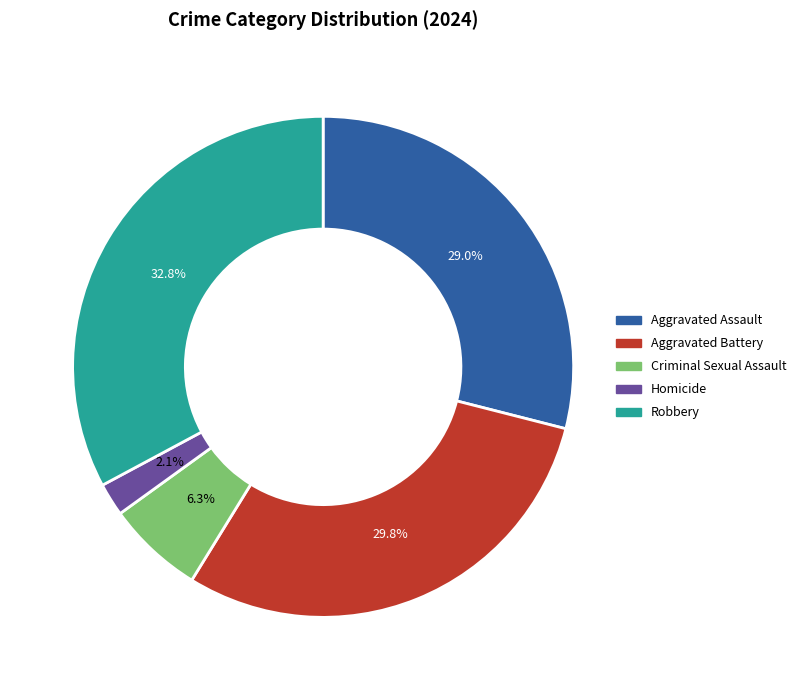

To the nearest percent, what percentage of the pie is Homicide?

2%